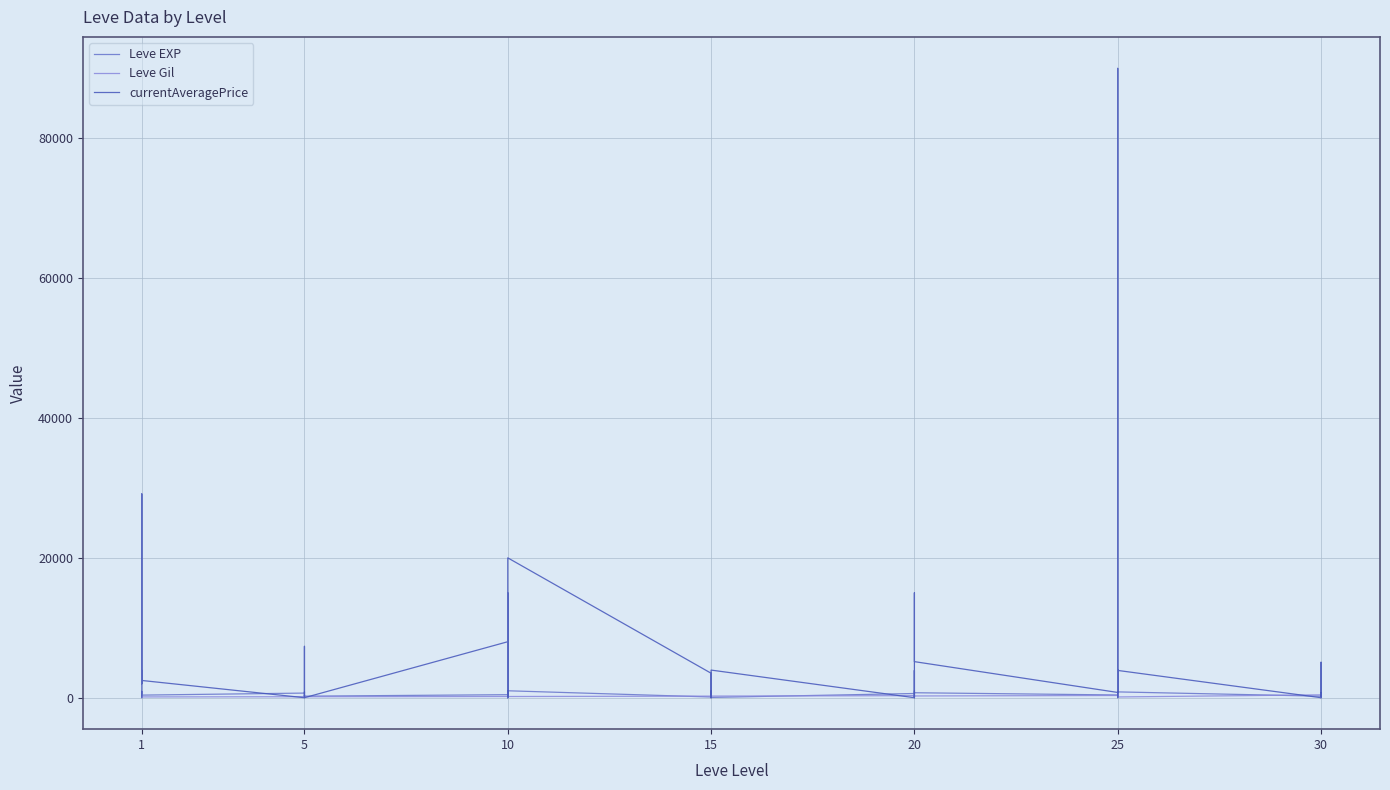

How many values in the currentAveragePrice series are below 2300?

20